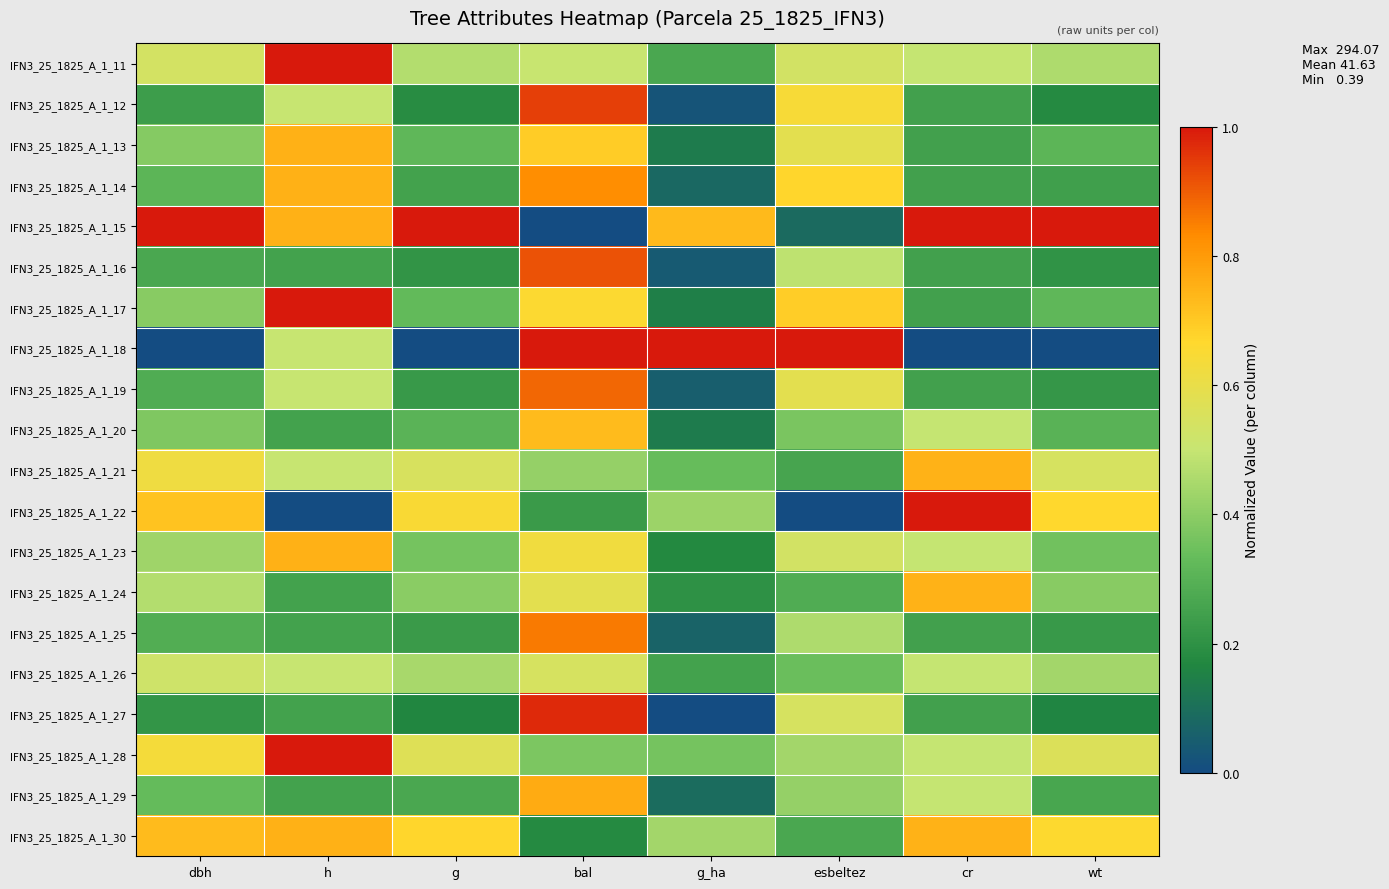

Rank the series at dbh from lowest to highest value.

IFN3_25_1825_A_1_18, IFN3_25_1825_A_1_27, IFN3_25_1825_A_1_12, IFN3_25_1825_A_1_16, IFN3_25_1825_A_1_19, IFN3_25_1825_A_1_25, IFN3_25_1825_A_1_14, IFN3_25_1825_A_1_29, IFN3_25_1825_A_1_20, IFN3_25_1825_A_1_13, IFN3_25_1825_A_1_17, IFN3_25_1825_A_1_23, IFN3_25_1825_A_1_24, IFN3_25_1825_A_1_26, IFN3_25_1825_A_1_11, IFN3_25_1825_A_1_21, IFN3_25_1825_A_1_28, IFN3_25_1825_A_1_22, IFN3_25_1825_A_1_30, IFN3_25_1825_A_1_15